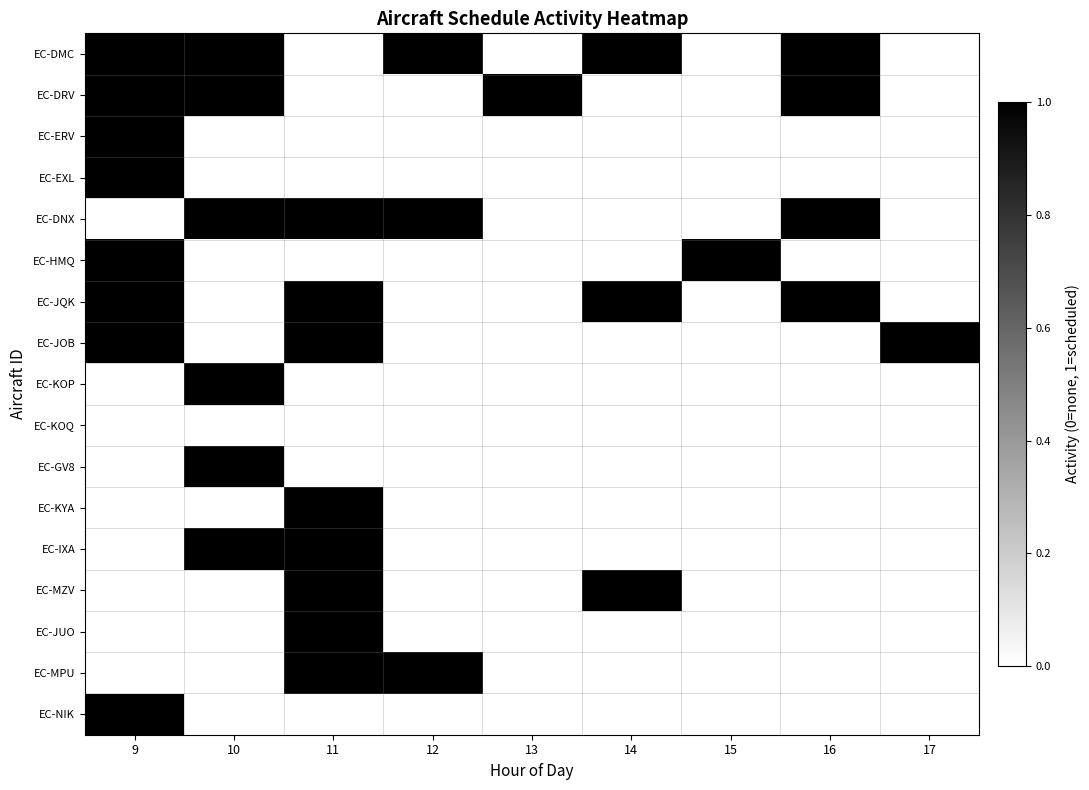

Reading left to right, what are all the values shown in this chart?

EC-DMC: 9=1	10=1	11=0	12=1	13=0	14=1	15=0	16=1	17=0
EC-DRV: 9=1	10=1	11=0	12=0	13=1	14=0	15=0	16=1	17=0
EC-ERV: 9=1	10=0	11=0	12=0	13=0	14=0	15=0	16=0	17=0
EC-EXL: 9=1	10=0	11=0	12=0	13=0	14=0	15=0	16=0	17=0
EC-DNX: 9=0	10=1	11=1	12=1	13=0	14=0	15=0	16=1	17=0
EC-HMQ: 9=1	10=0	11=0	12=0	13=0	14=0	15=1	16=0	17=0
EC-JQK: 9=1	10=0	11=1	12=0	13=0	14=1	15=0	16=1	17=0
EC-JOB: 9=1	10=0	11=1	12=0	13=0	14=0	15=0	16=0	17=1
EC-KOP: 9=0	10=1	11=0	12=0	13=0	14=0	15=0	16=0	17=0
EC-KOQ: 9=0	10=0	11=0	12=0	13=0	14=0	15=0	16=0	17=0
EC-GV8: 9=0	10=1	11=0	12=0	13=0	14=0	15=0	16=0	17=0
EC-KYA: 9=0	10=0	11=1	12=0	13=0	14=0	15=0	16=0	17=0
EC-IXA: 9=0	10=1	11=1	12=0	13=0	14=0	15=0	16=0	17=0
EC-MZV: 9=0	10=0	11=1	12=0	13=0	14=1	15=0	16=0	17=0
EC-JUO: 9=0	10=0	11=1	12=0	13=0	14=0	15=0	16=0	17=0
EC-MPU: 9=0	10=0	11=1	12=1	13=0	14=0	15=0	16=0	17=0
EC-NIK: 9=1	10=0	11=0	12=0	13=0	14=0	15=0	16=0	17=0